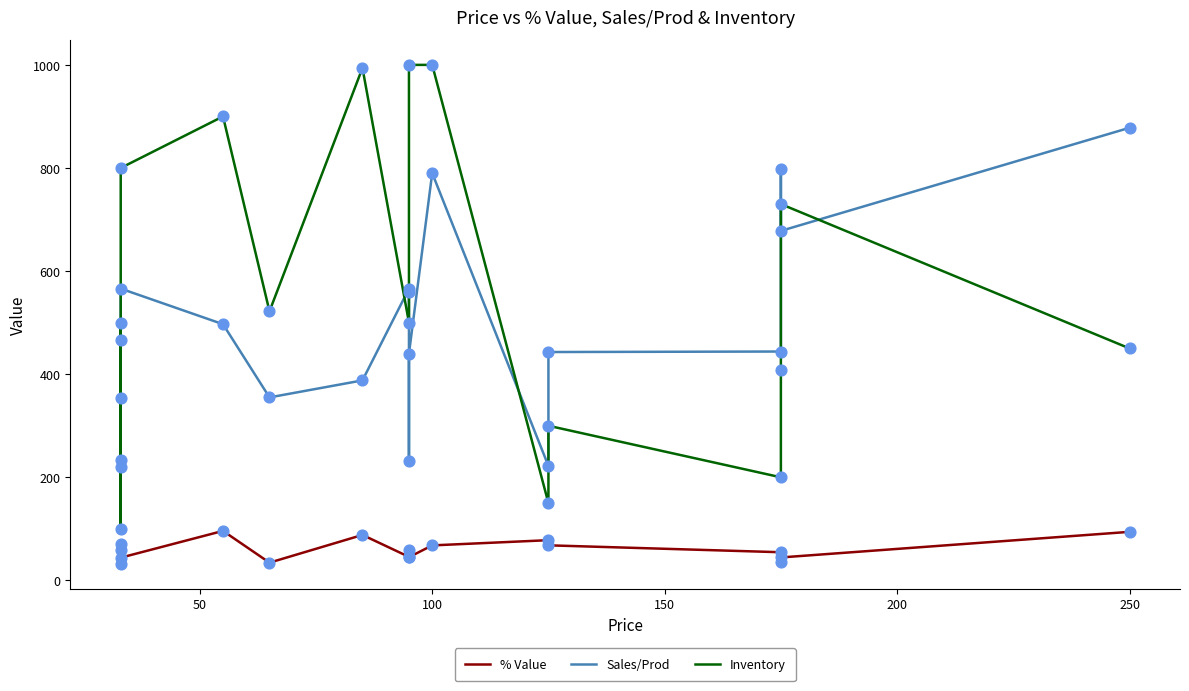

Which series reaches the maximum Y coordinate?

Inventory